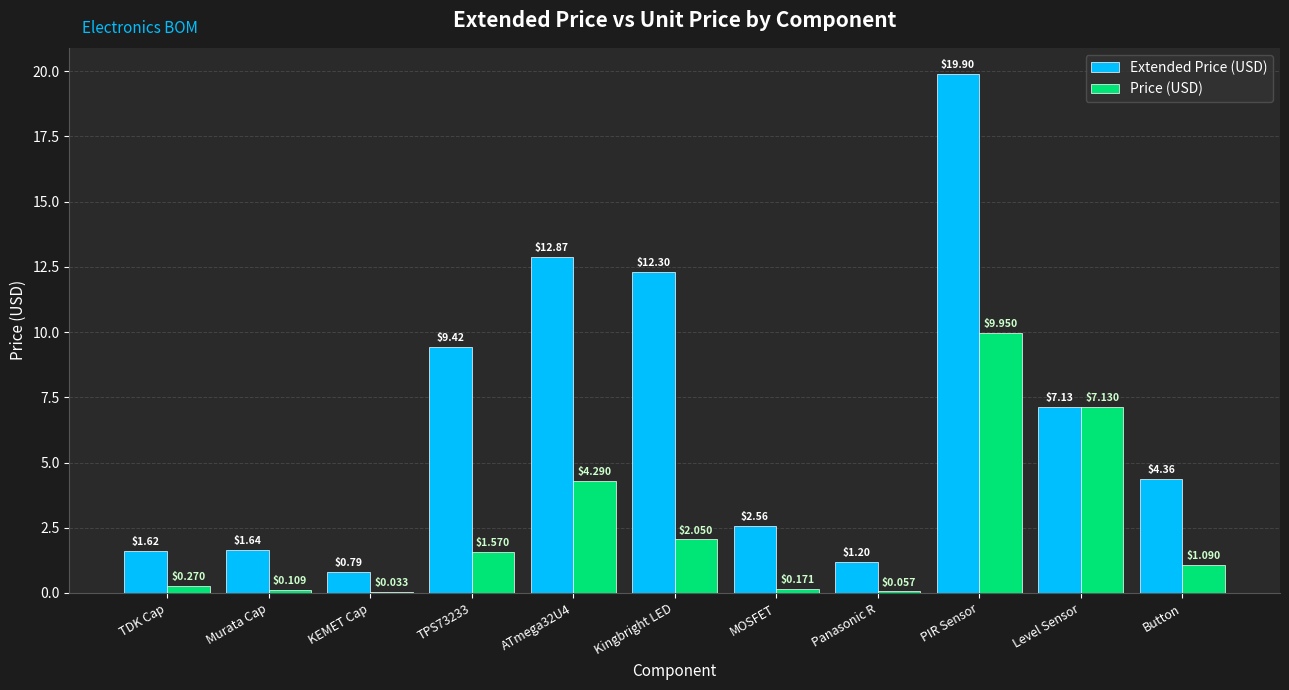

Is the value of Extended Price (USD) at Murata Cap greater than the value of Price (USD) at Panasonic R?

Yes